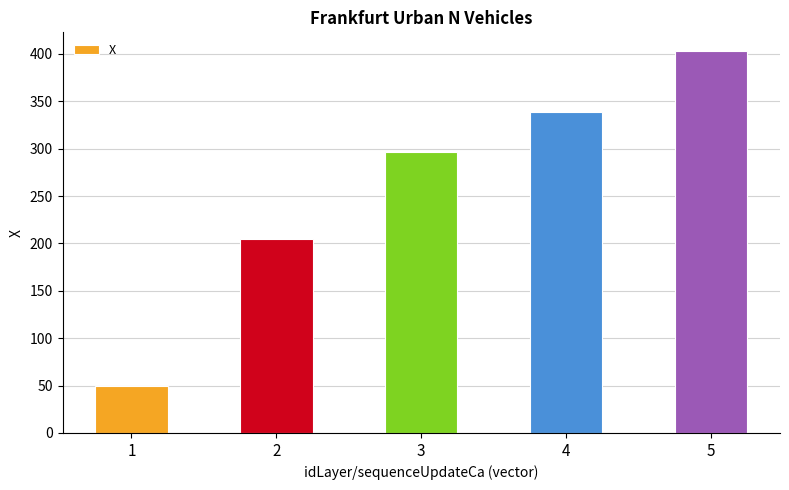

At which category does the chart reach its minimum across all series?

1